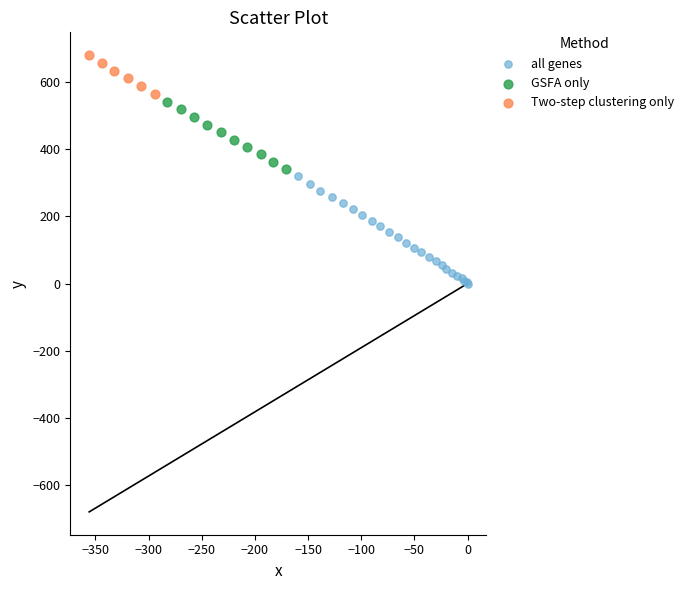

Which series reaches the minimum Y coordinate?

all genes